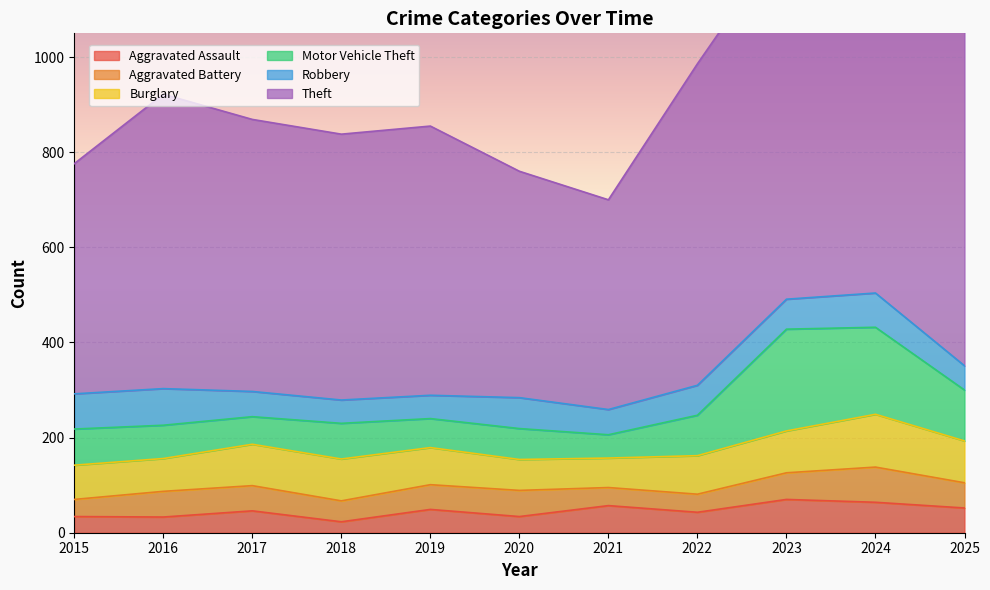

Reading left to right, extract all data points from this chart.

Aggravated Assault: 34	33	46	23	49	34	57	43	70	64	52
Aggravated Battery: 36	54	53	44	52	55	38	38	56	74	53
Burglary: 72	69	87	88	78	65	62	81	88	111	88
Motor Vehicle Theft: 76	70	58	75	61	65	49	85	214	183	107
Robbery: 74	77	53	49	49	65	53	63	63	72	51
Theft: 484	619	572	559	566	476	441	676	765	856	870